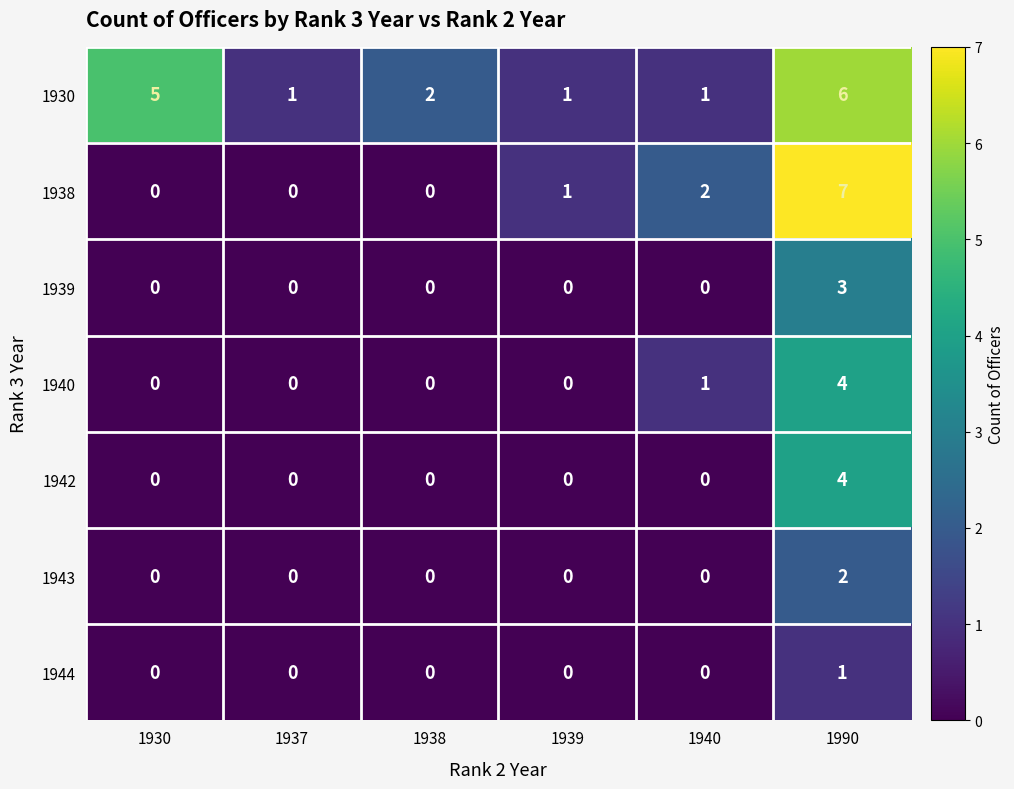

What is the total value across all series at 1940?

4